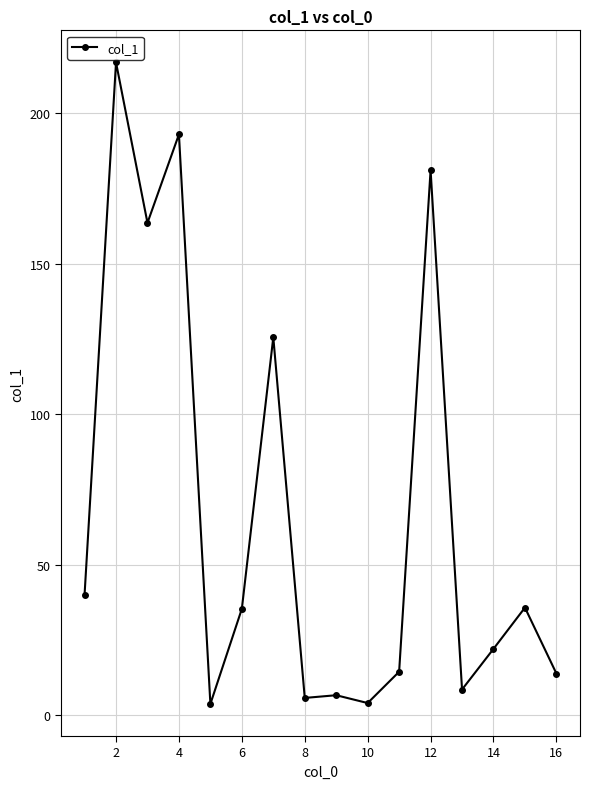

What is the average value?

66.8